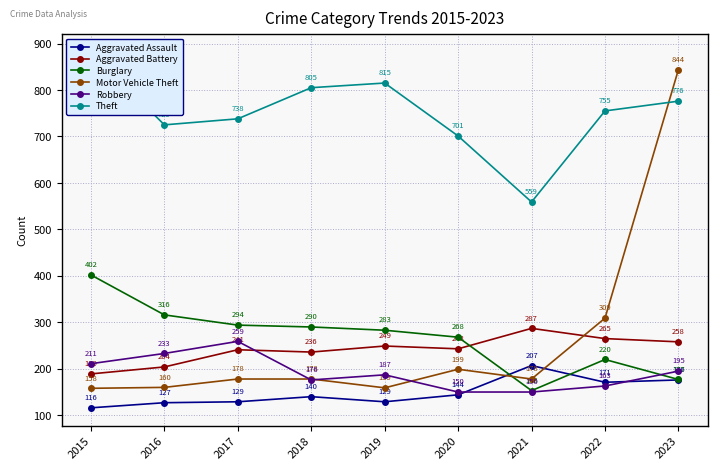

True or false: Robbery and Burglary cross at least once.

True